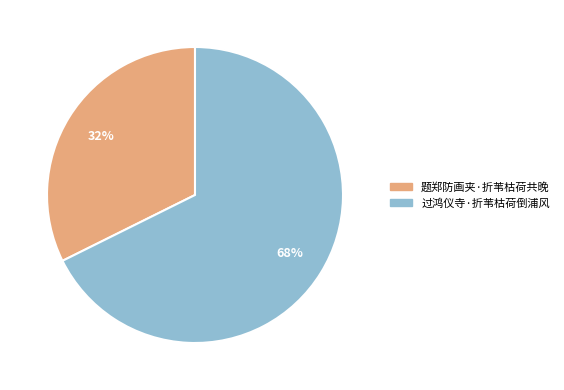

To the nearest percent, what is the average slice percentage?

50%